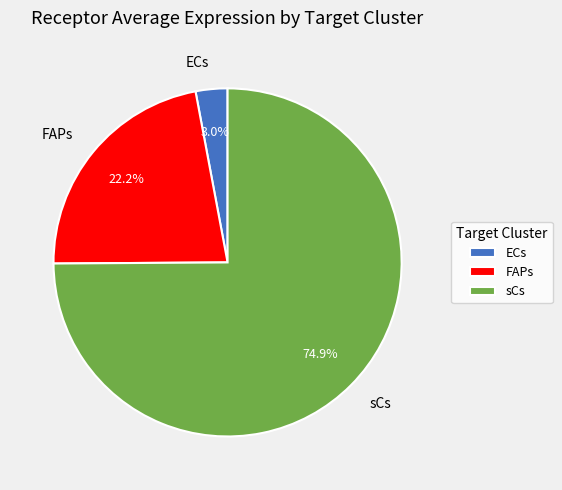

Approximately how many times larger is the value at FAPs compared to sCs?

0.3